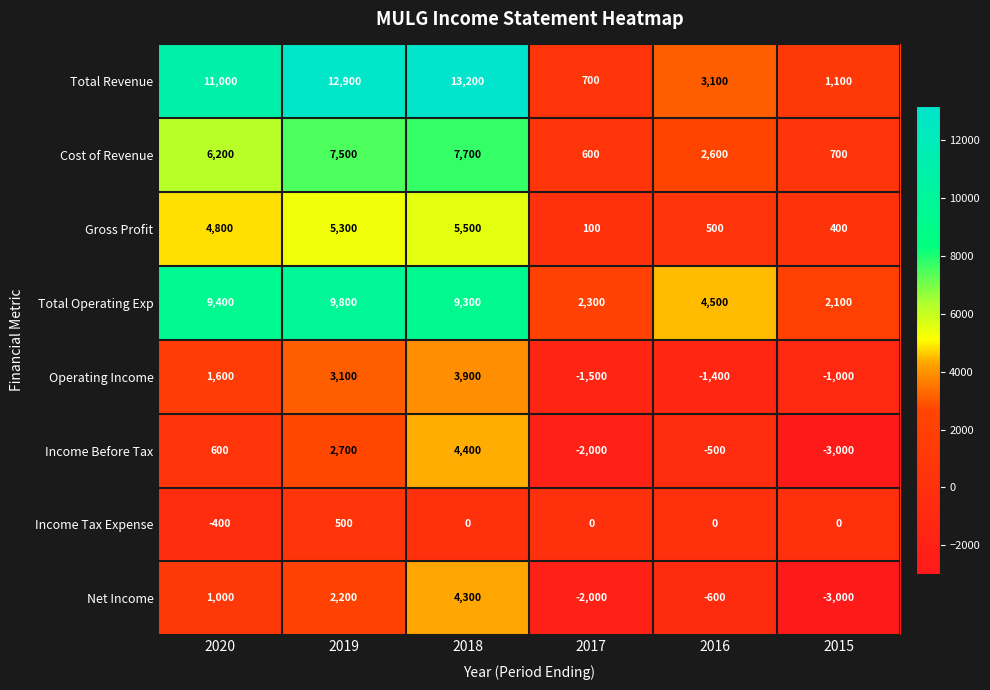

What value does the Cost of Revenue series have at 2015?

700